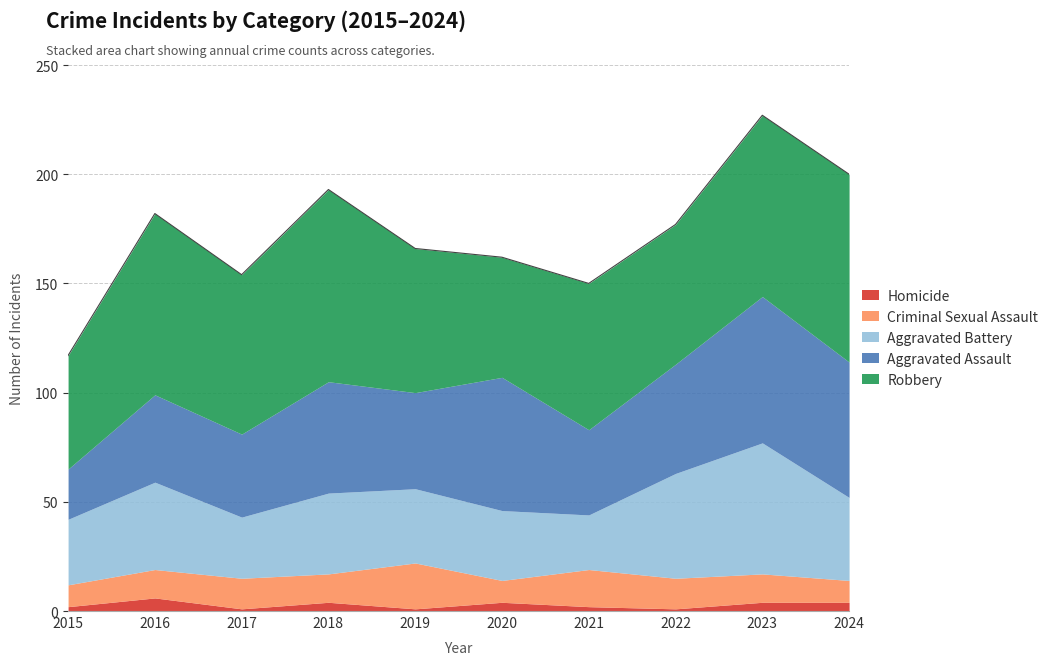

Where is the first local maximum for Robbery?

2016